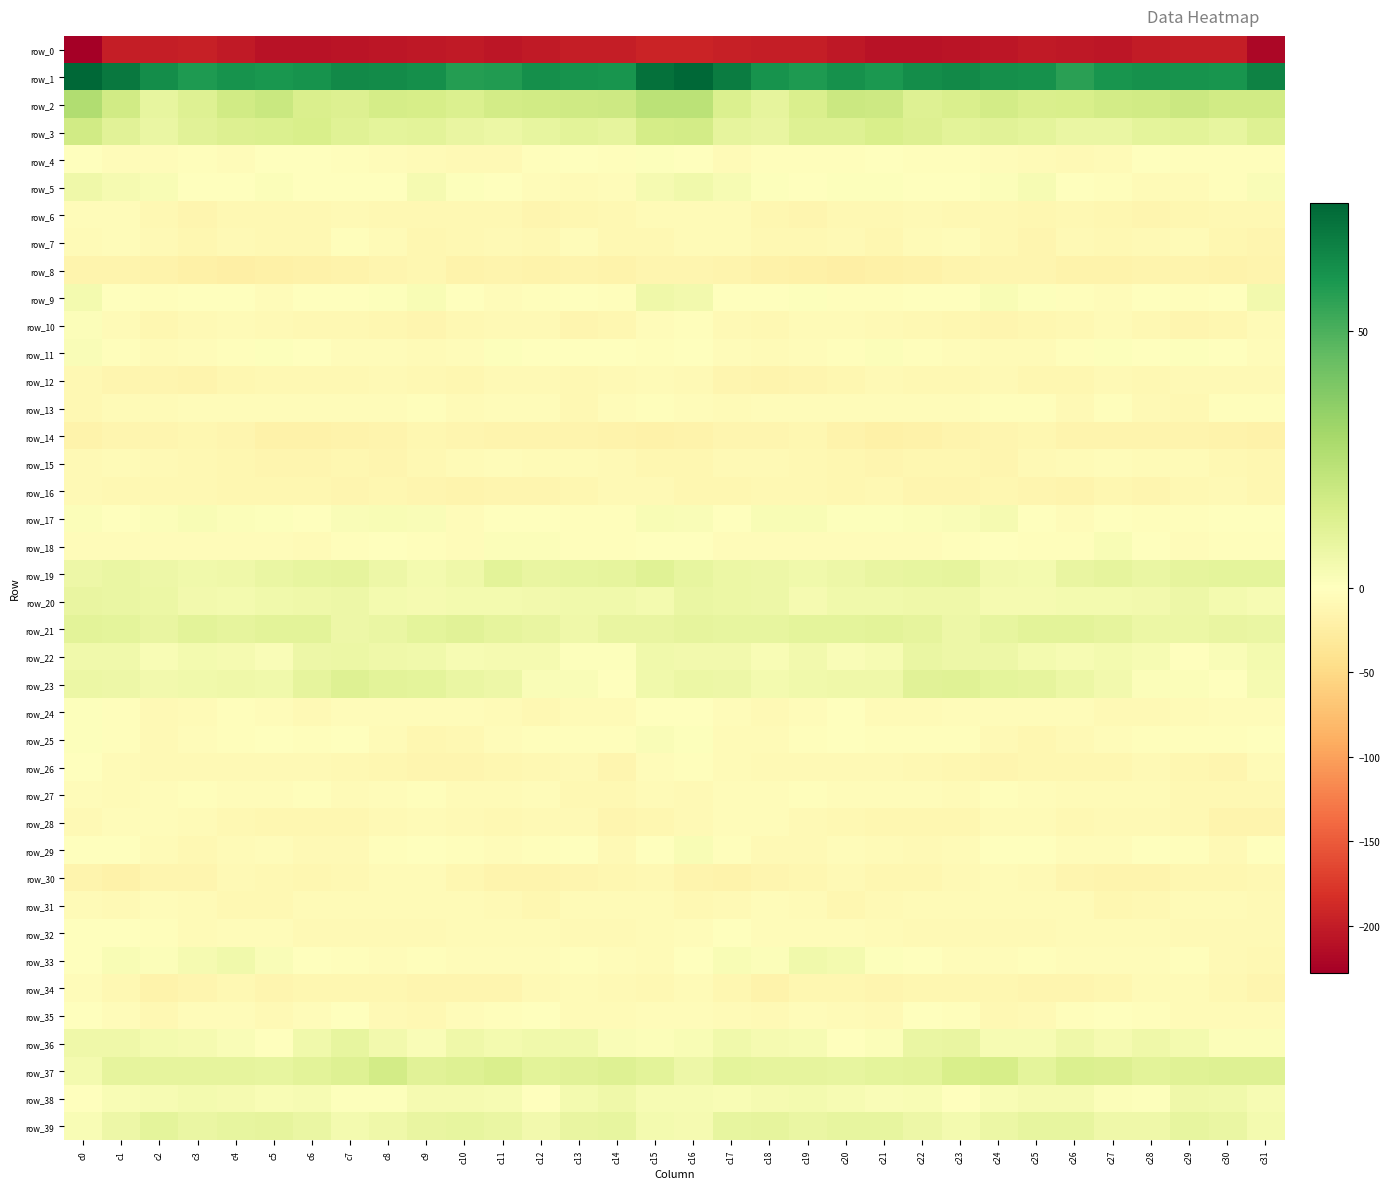

Is it true that row_6 equals -6.4 at c17?

True